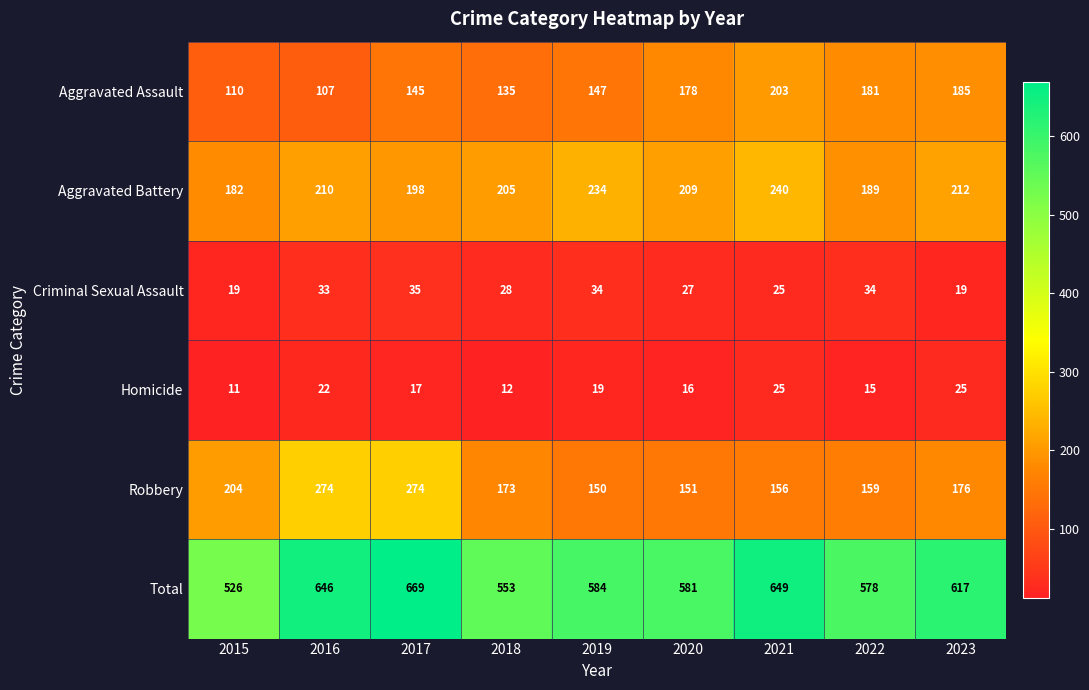

How many series are shown in this chart?

6